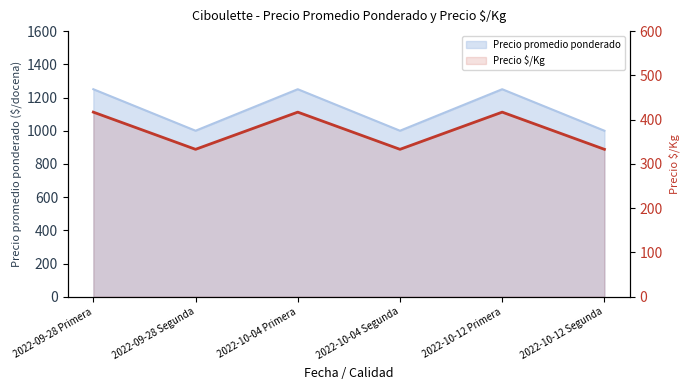

Which has a higher value, 2022-09-28 Segunda or 2022-10-12 Segunda?

2022-09-28 Segunda